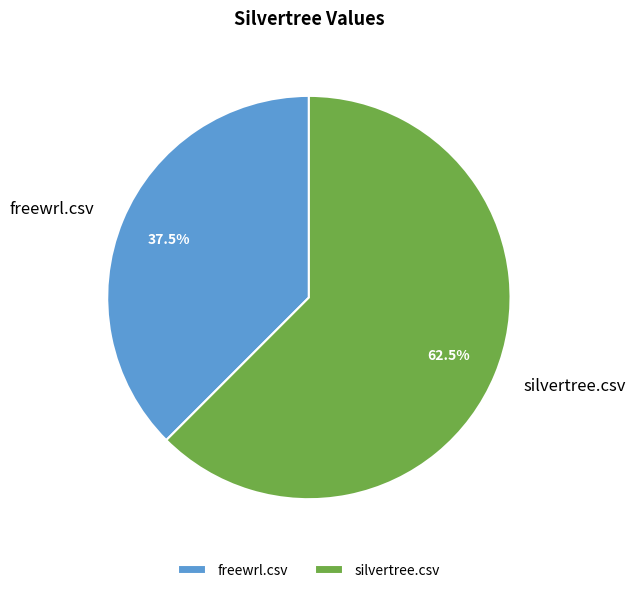

To the nearest percent, what is the difference between the silvertree.csv and freewrl.csv slice percentages?

25%